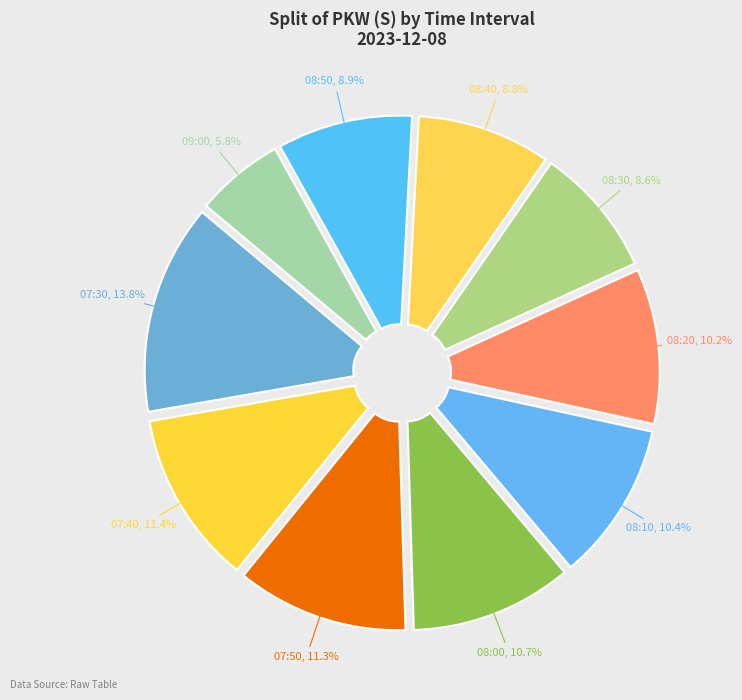

What is the total percentage of 08:20 and 08:30?

18.8%